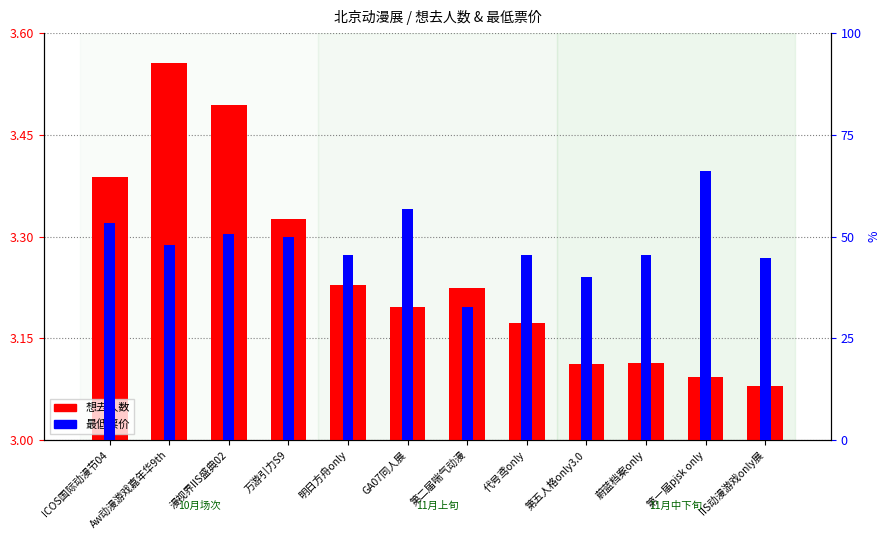

Where is 想去人数 nearest to the value 3?

IIS动漫游戏only展